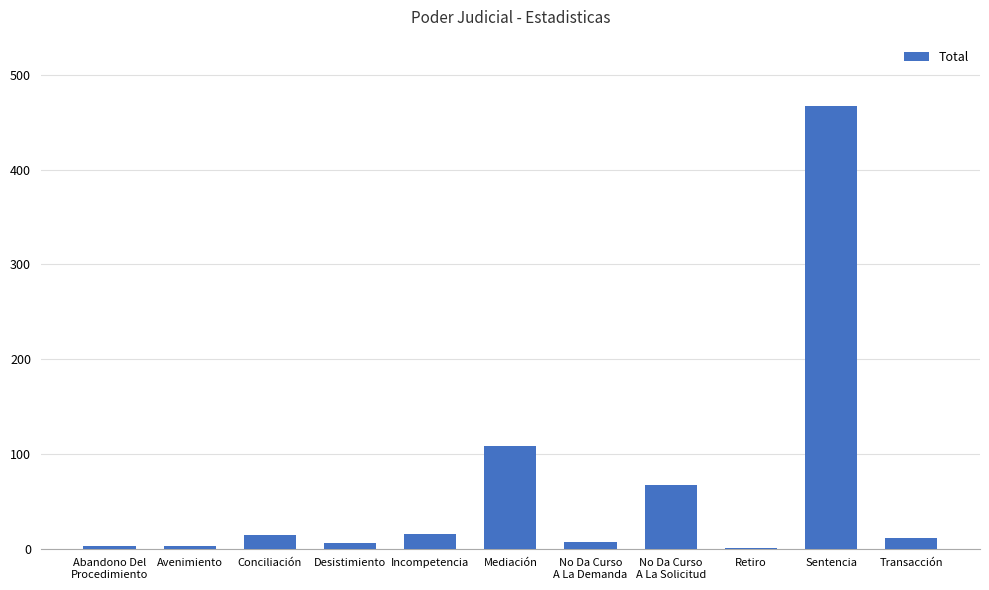

At which category does the chart reach its peak across all series?

Sentencia